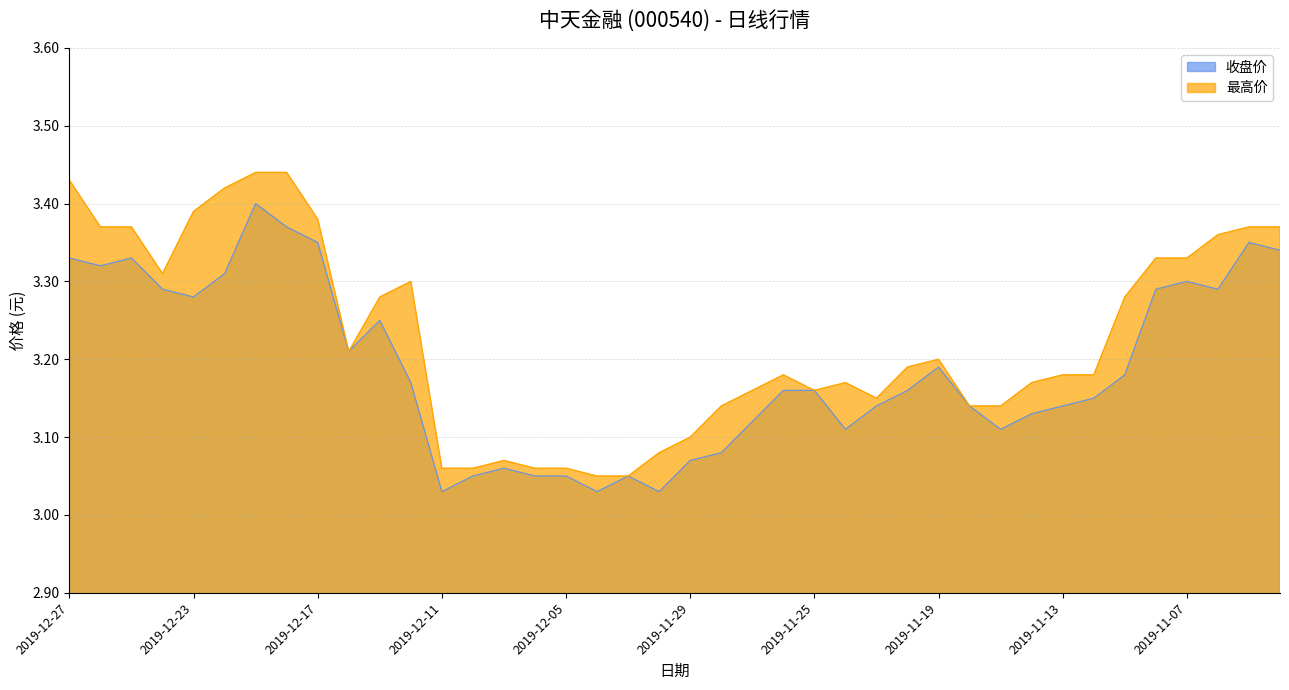

True or false: 最高价 and 收盘价 cross at least once.

False